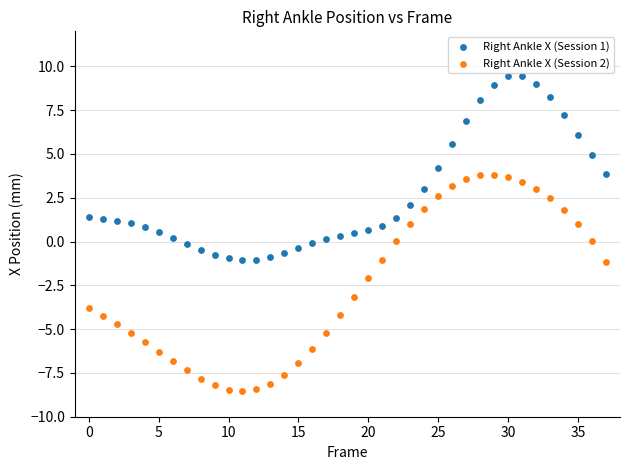

What are all the series names shown in the legend?

Right Ankle X (Session 1), Right Ankle X (Session 2)